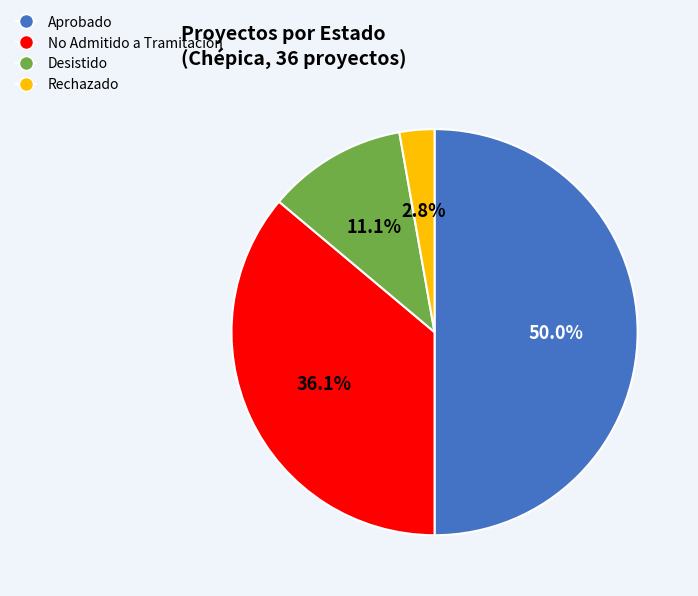

To the nearest percent, what is the difference between the largest and smallest slice percentages?

47%